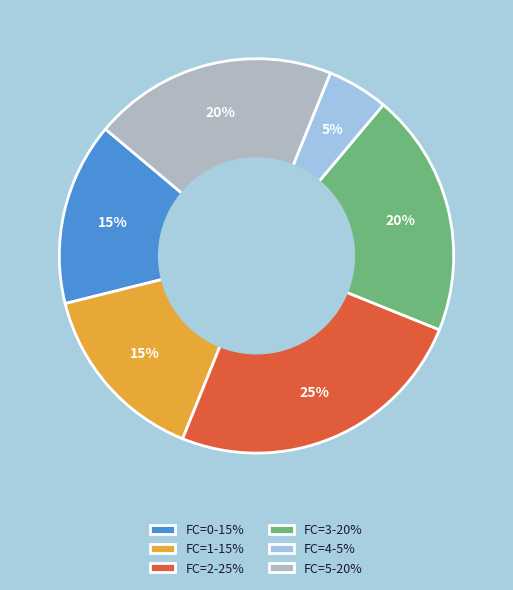

To the nearest percent, what is the combined percentage of FC=2 and FC=0?

40%